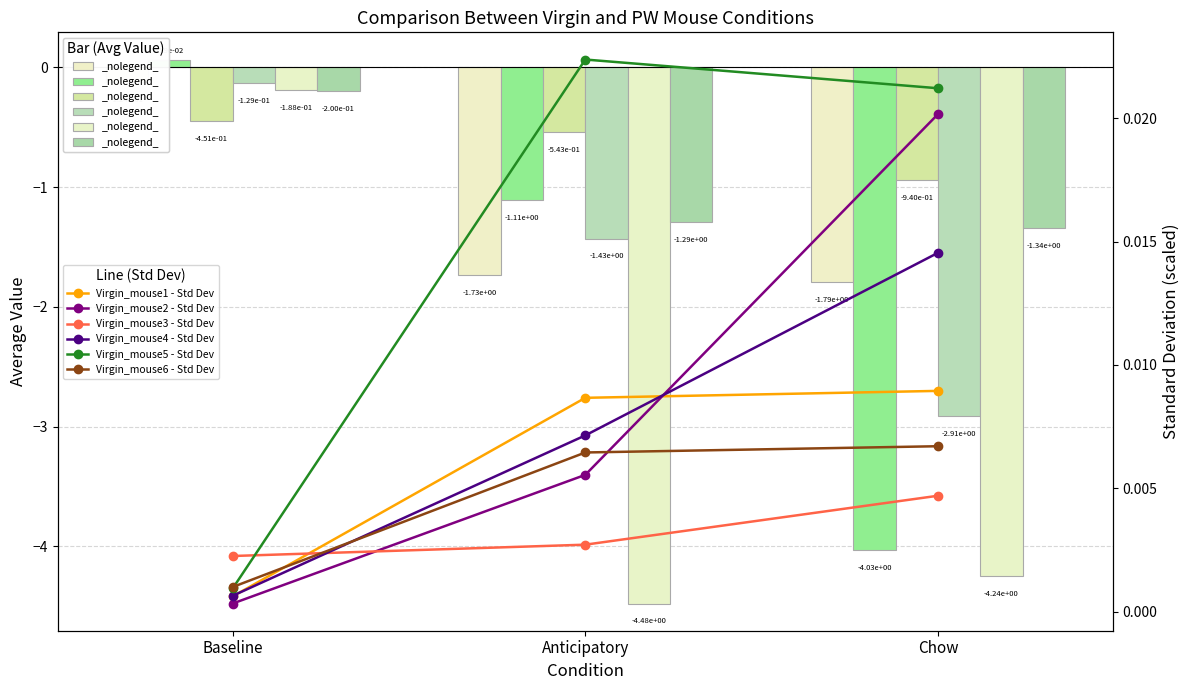

How many bars are there in total?

18